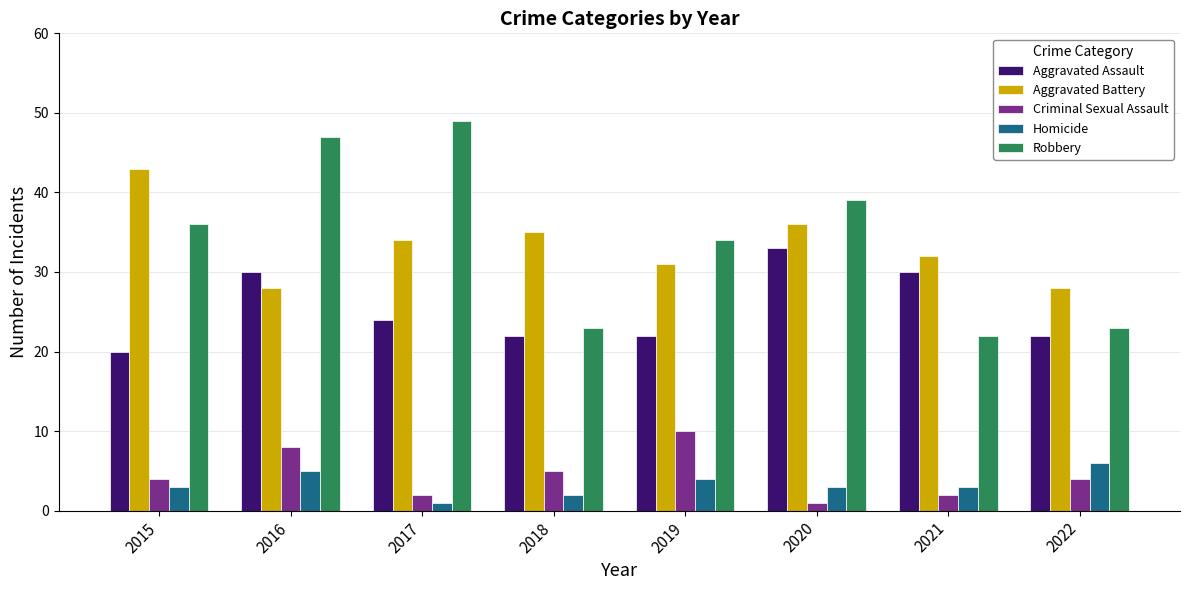

What is the difference between the second highest and minimum values in the Aggravated Assault series?

10